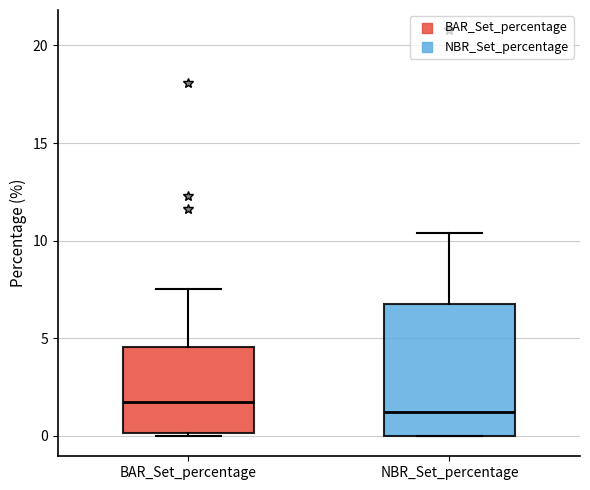

Reading left to right, read every box against the y-axis: the position of its median line, the range the box covers, and the ends of its whiskers. The values are not printed on the chart, so give them approximately, as read against the axis.

BAR_Set_percentage: median 1.5, box 0.0 to 4.5, whiskers 0.0 (just below the box's lower edge) to 7.5
NBR_Set_percentage: median 1.0, box 0.0 to 7.0, whiskers 0.0 to 10.5